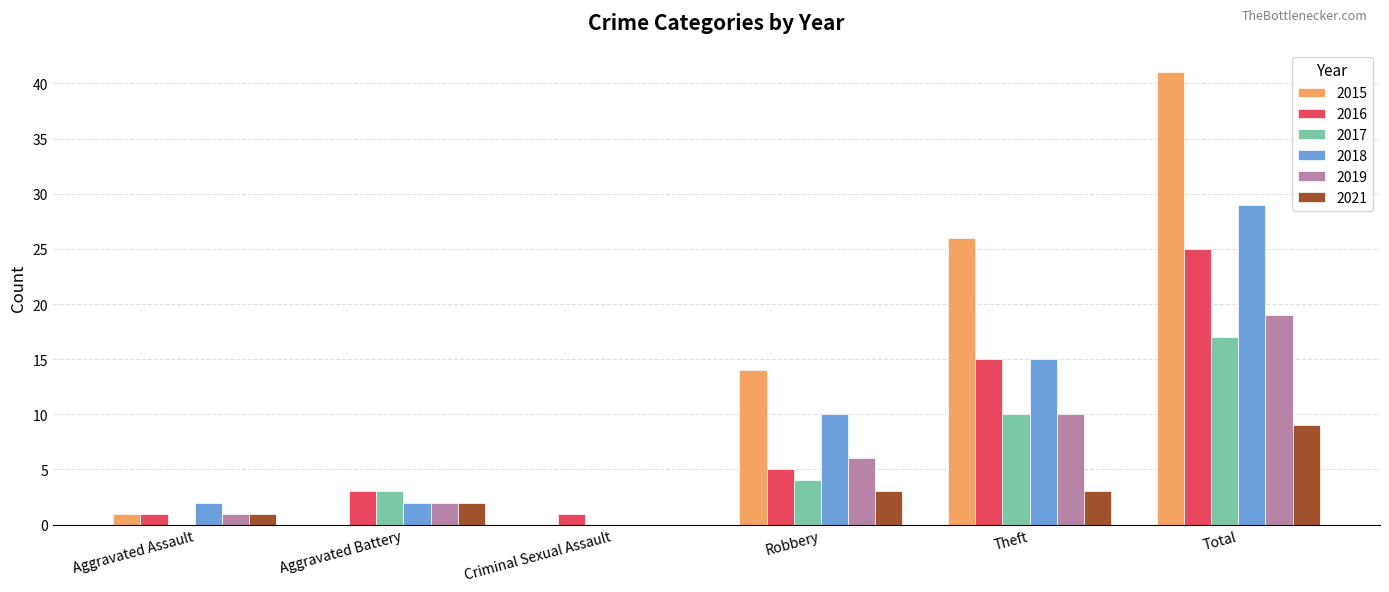

Count the number of categories in the chart.

6